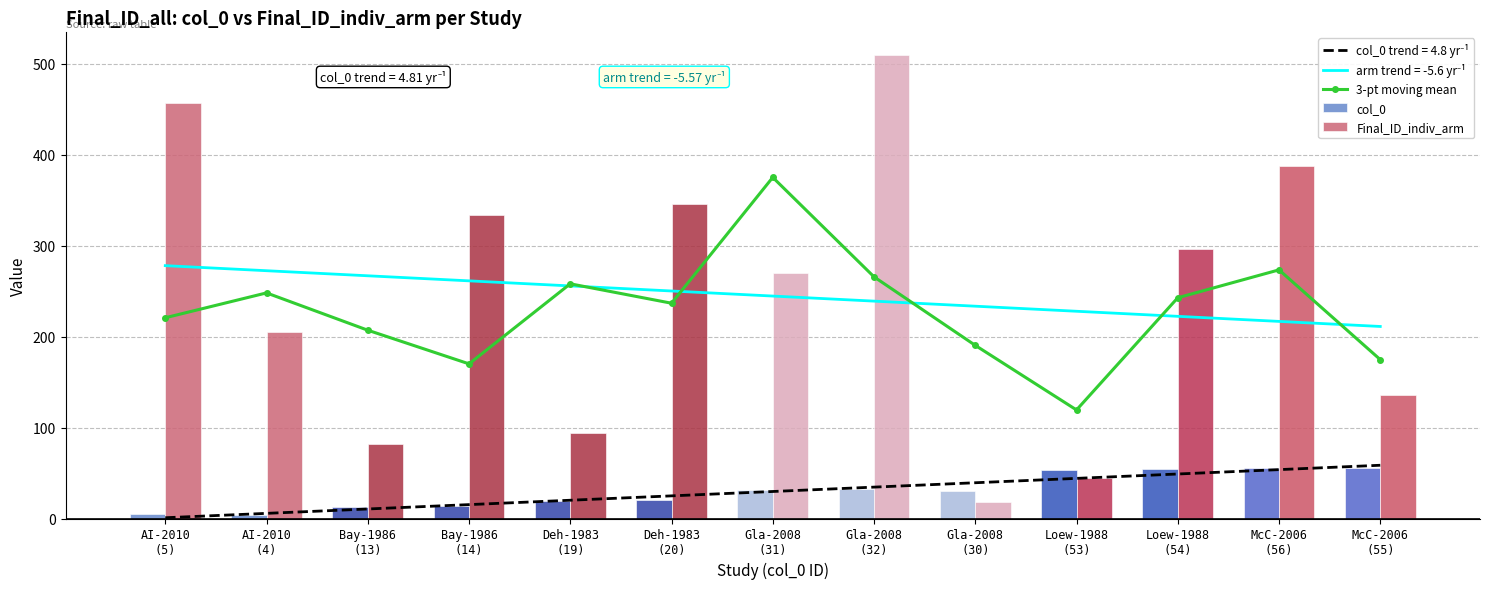

At which category is the sum across all series the highest?

Gla-2008
(32)